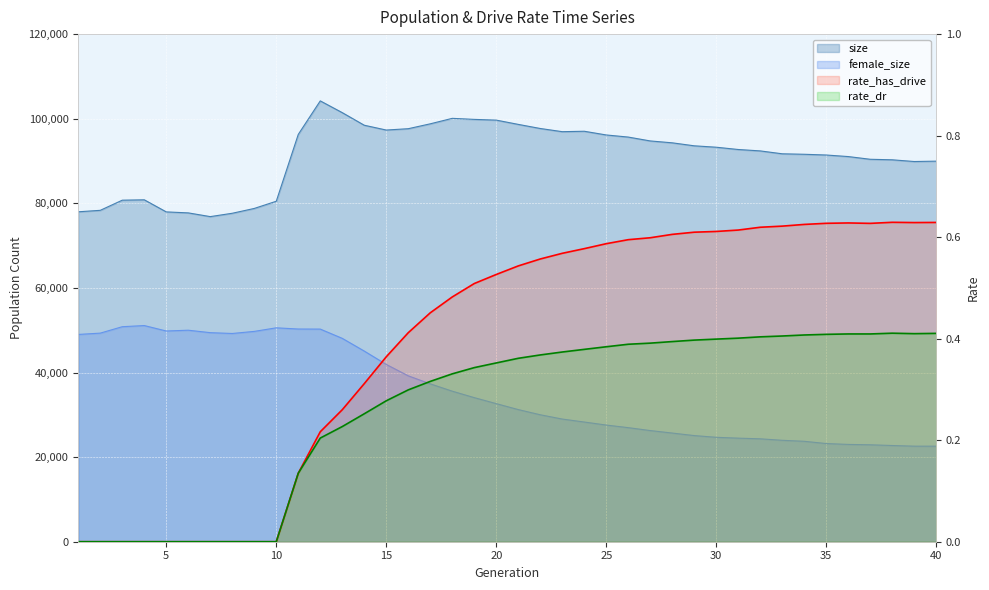

What is the value of the size point at the 10th from the left?

80490.0